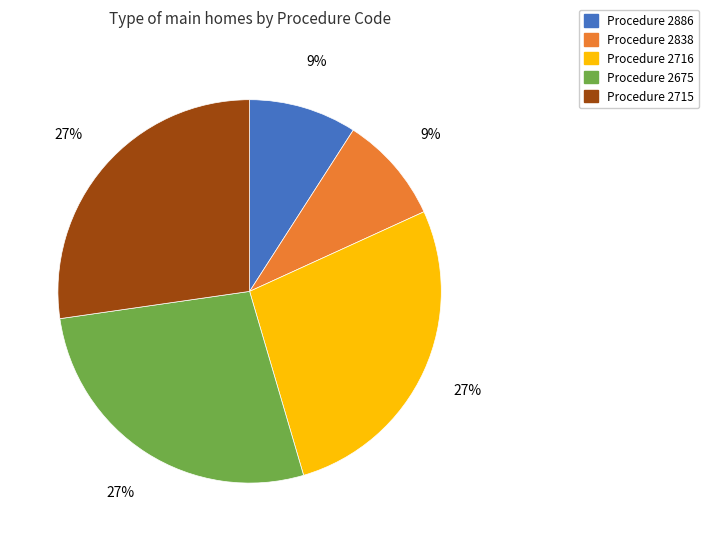

To the nearest percent, what portion does Procedure 2886 represent?

9%